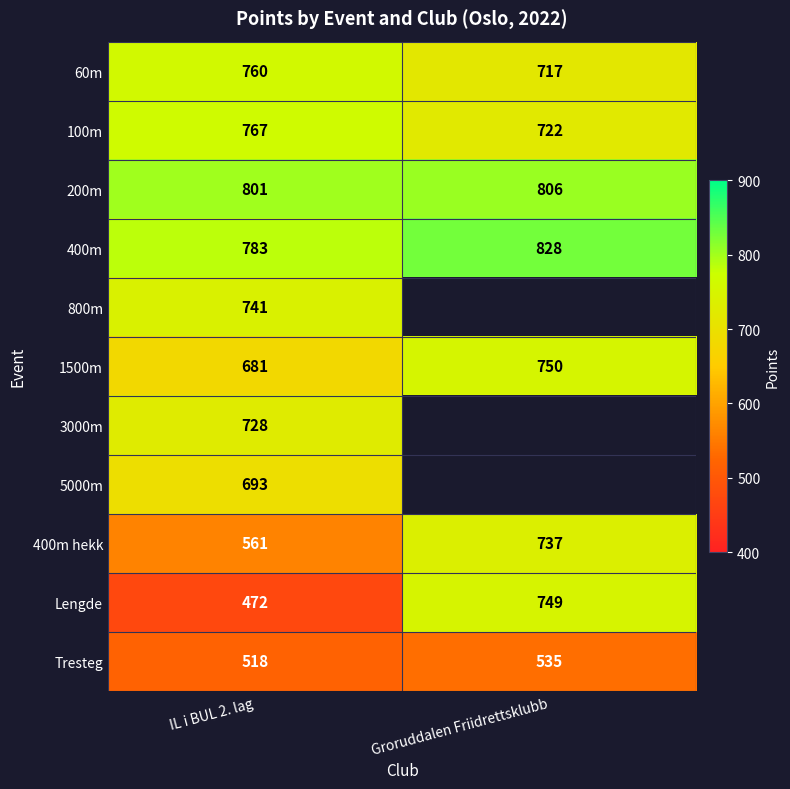

Is it true that 60m equals 170.2 at Groruddalen Friidrettsklubb?

False